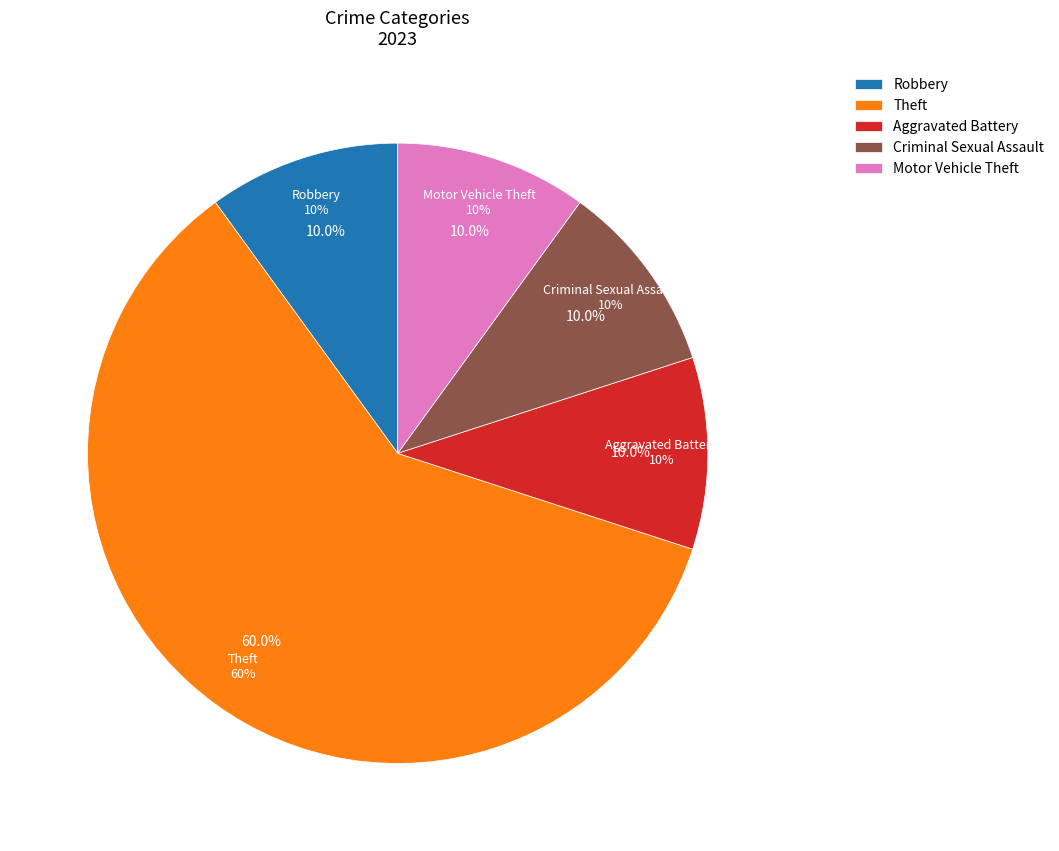

What portion of the pie excludes Burglary?

100.0%